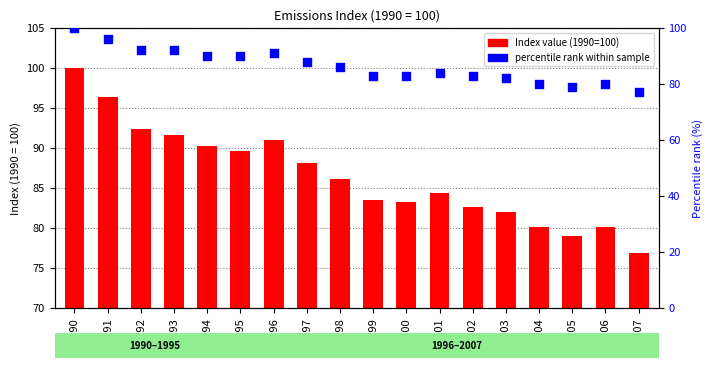

Which series has the widest spread of Y values?

Index value (1990=100)